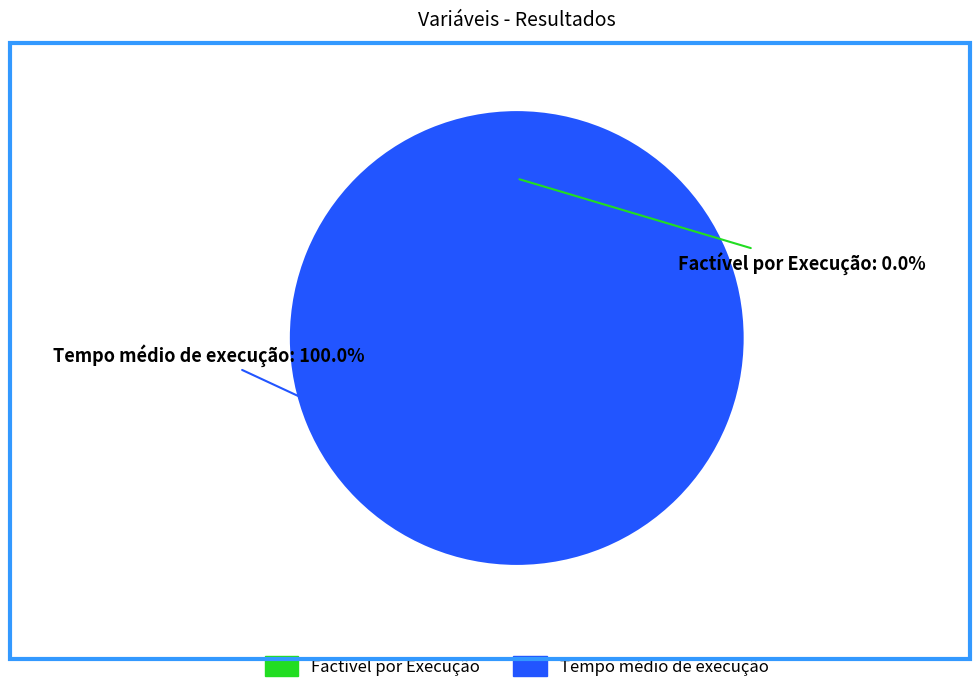

How many segments does this pie chart have?

2